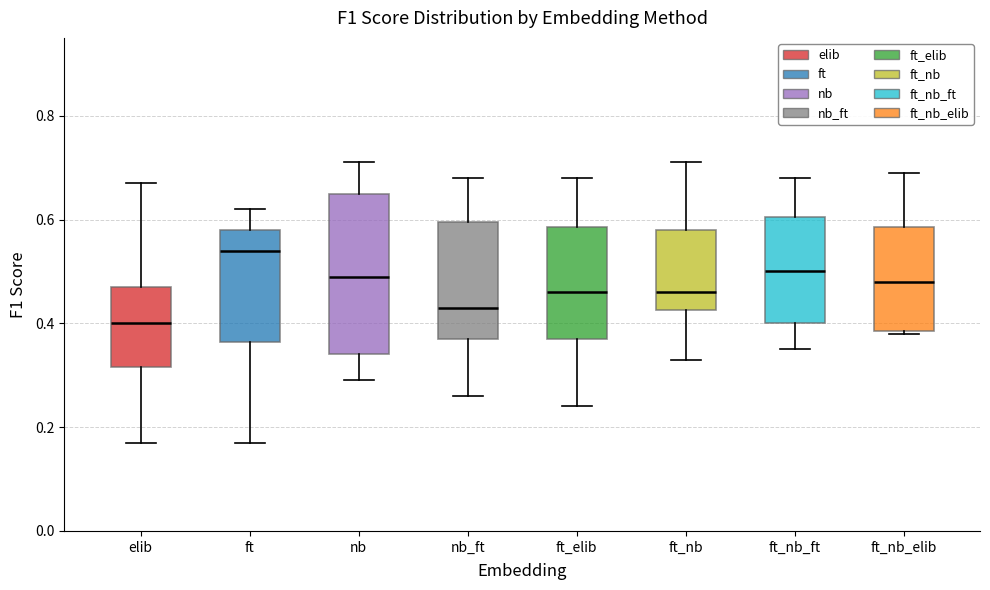

Reading left to right, transcribe this box plot: for each box, give where its median line is, the range the box spans, and where its two whiskers end, as read against the y-axis. The values are not printed on the chart, so give them approximately, as read against the axis.

elib: median 0.40, box 0.32 to 0.48, whiskers 0.18 to 0.68
ft: median 0.54, box 0.36 to 0.58, whiskers 0.18 to 0.62
nb: median 0.50, box 0.34 to 0.66, whiskers 0.30 to 0.72
nb_ft: median 0.44, box 0.38 to 0.60, whiskers 0.26 to 0.68
ft_elib: median 0.46, box 0.38 to 0.58, whiskers 0.24 to 0.68
ft_nb: median 0.46, box 0.42 to 0.58, whiskers 0.34 to 0.72
ft_nb_ft: median 0.50, box 0.40 to 0.60, whiskers 0.36 to 0.68
ft_nb_elib: median 0.48, box 0.38 to 0.58, whiskers 0.38 to 0.70